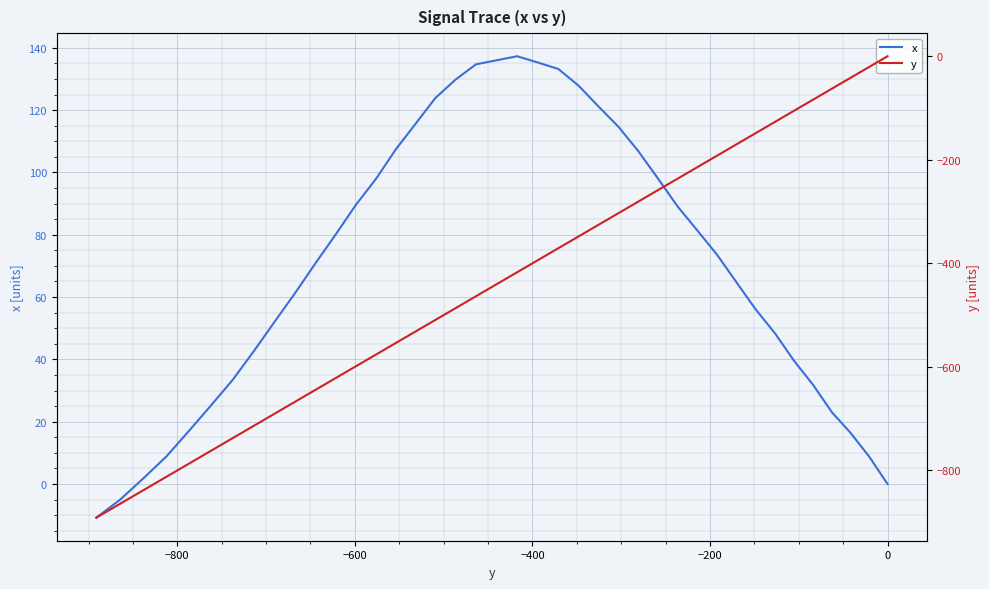

List the series in order of their peak value, lowest first.

y, x